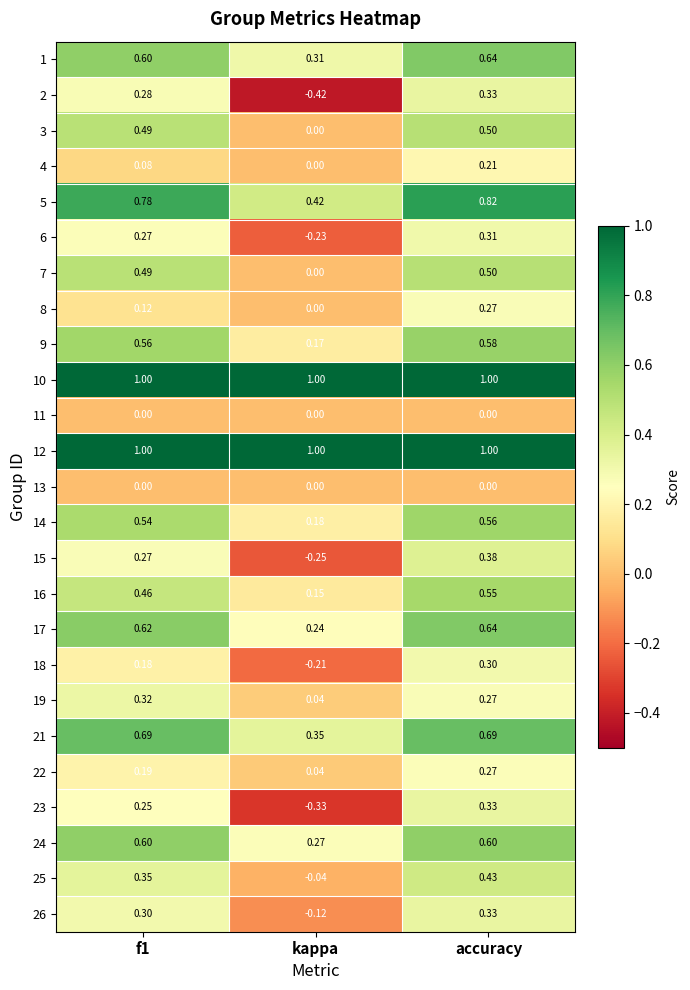

At which category does the chart reach its minimum across all series?

kappa